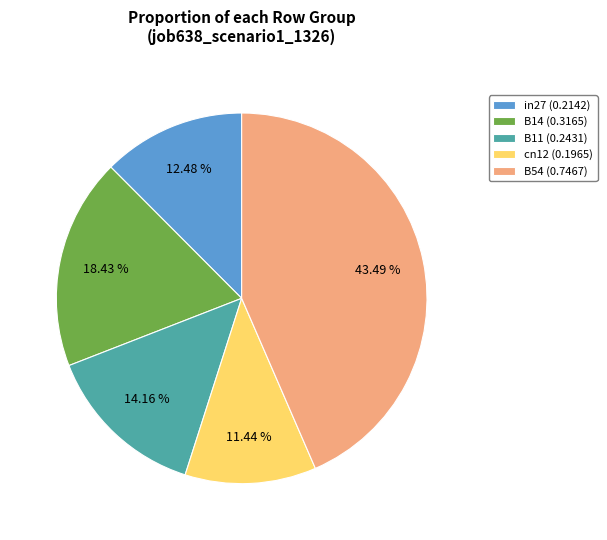

True or false: in27 accounts for 25% of the total.

False